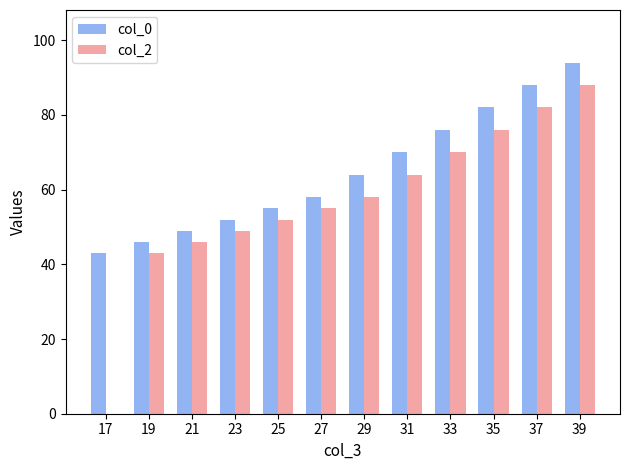

Count the number of data series in this chart.

2